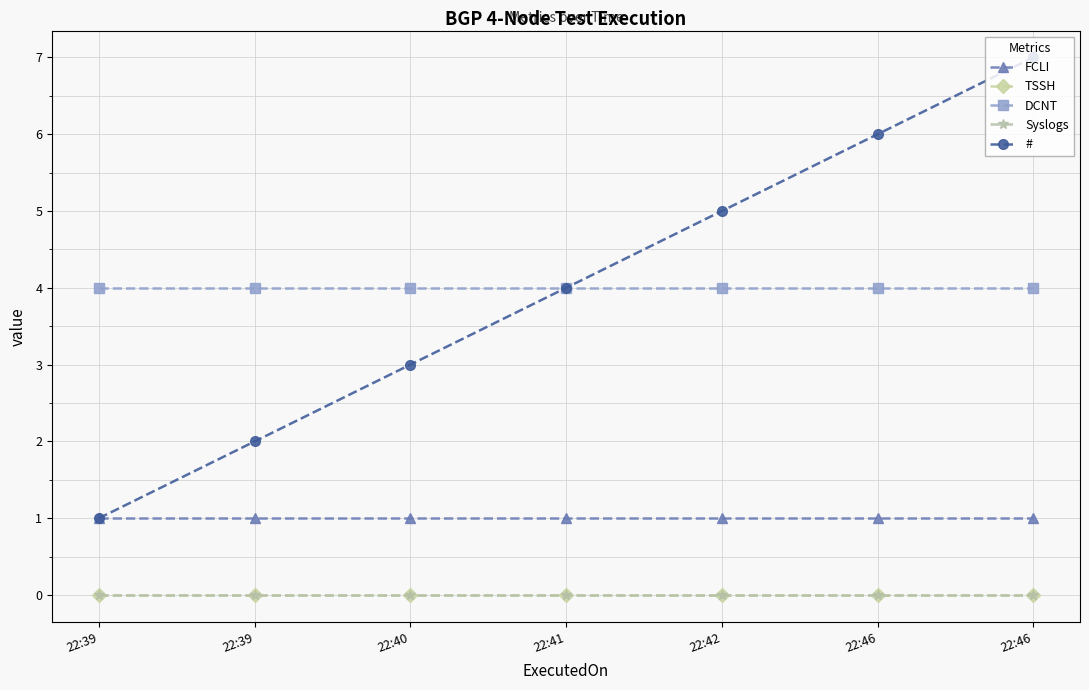

True or false: Syslogs has more than 2 points higher than both neighbors.

False